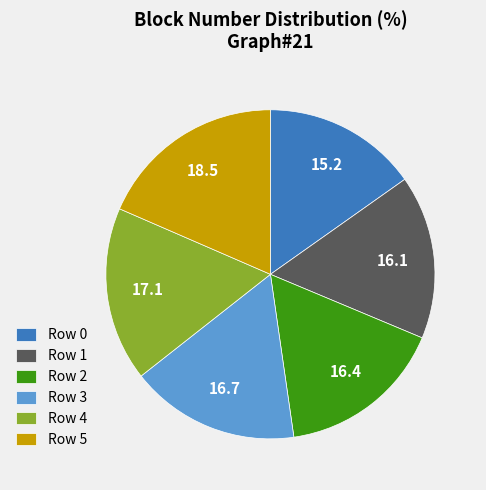

Do Row 1 and Row 5 together represent more than half of the pie?

No